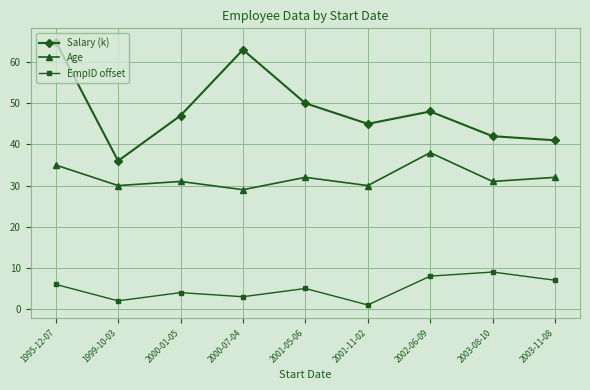

What is the total value across all series at 2000-01-05?

82